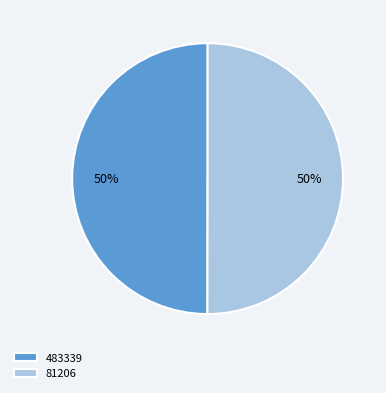

To the nearest percent, what is the average slice percentage?

50%